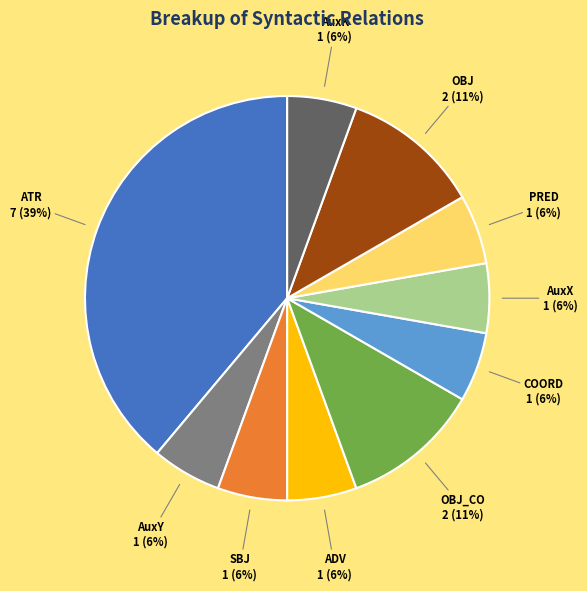

The ATR slice represents 39% of the pie. True or false?

True